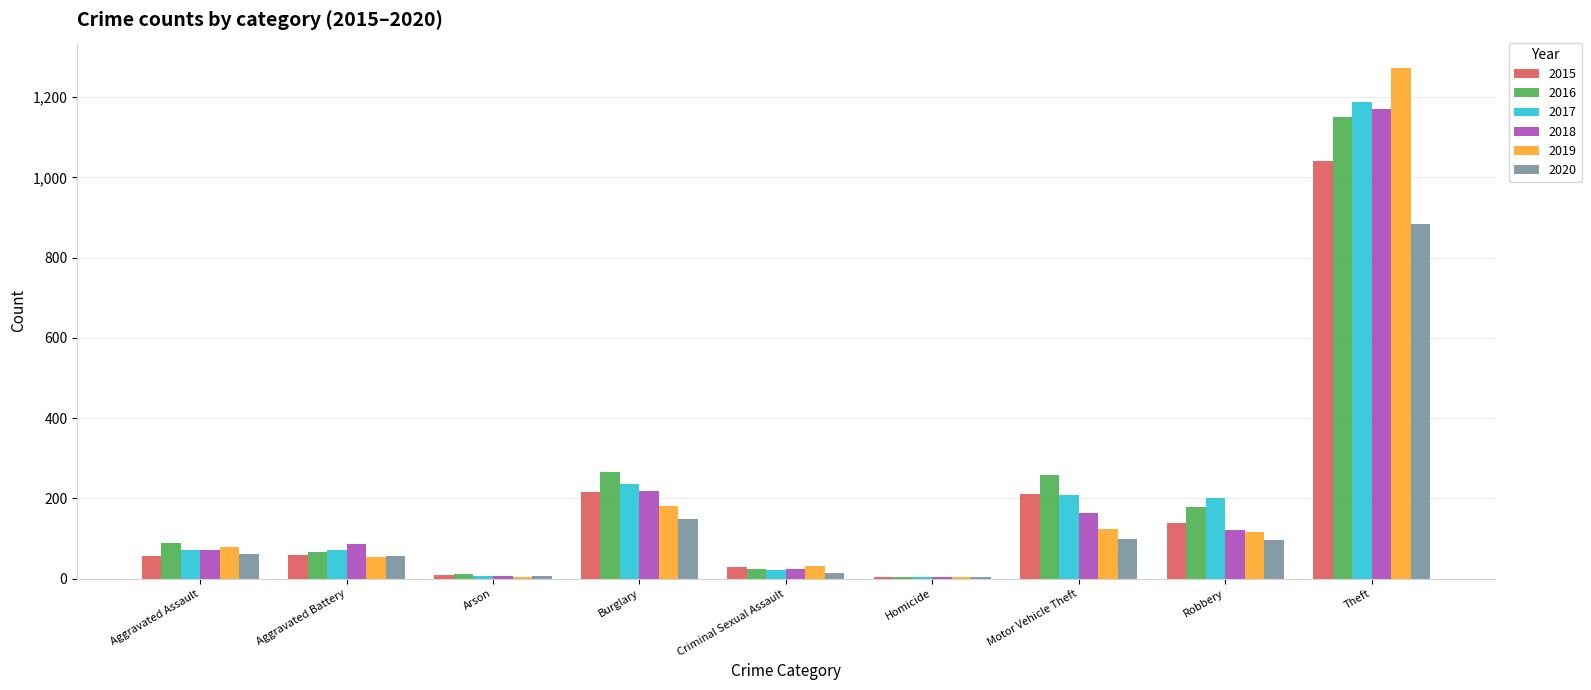

Count the number of categories in the chart.

9